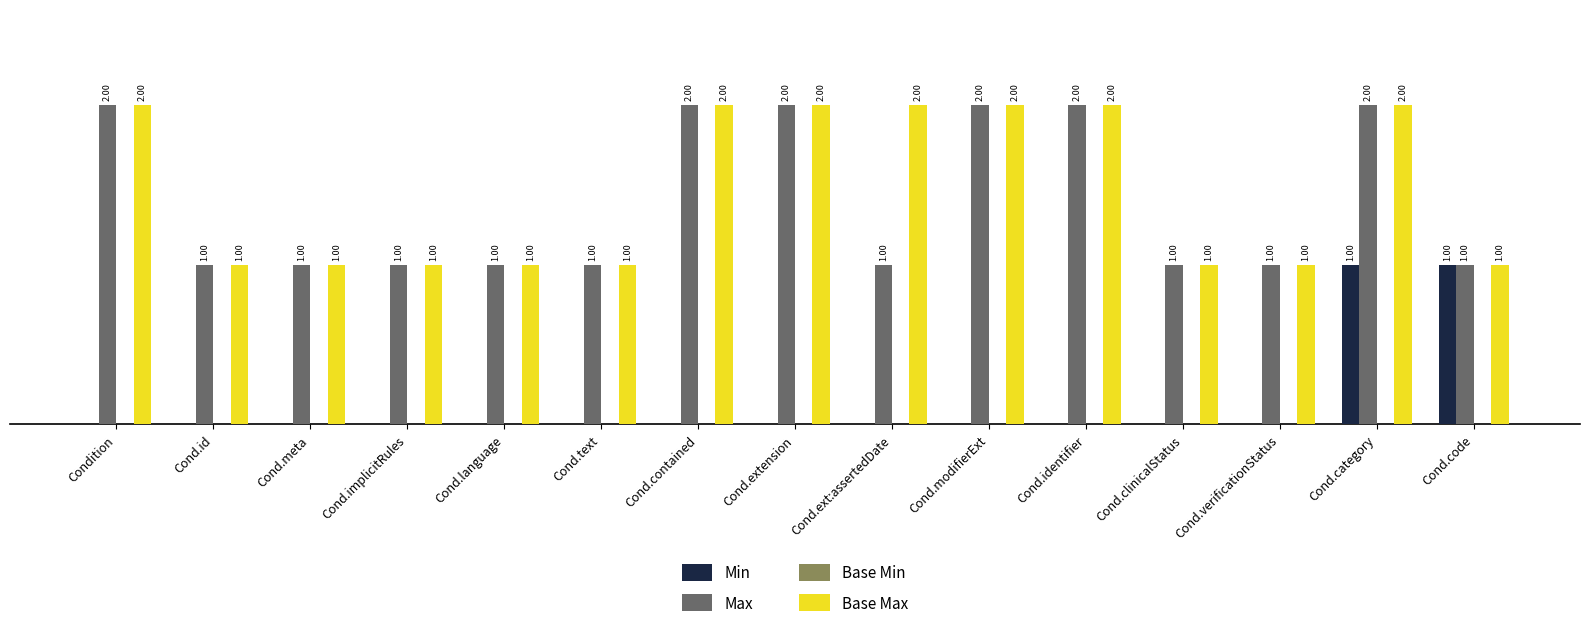

Are the bars horizontal?

No